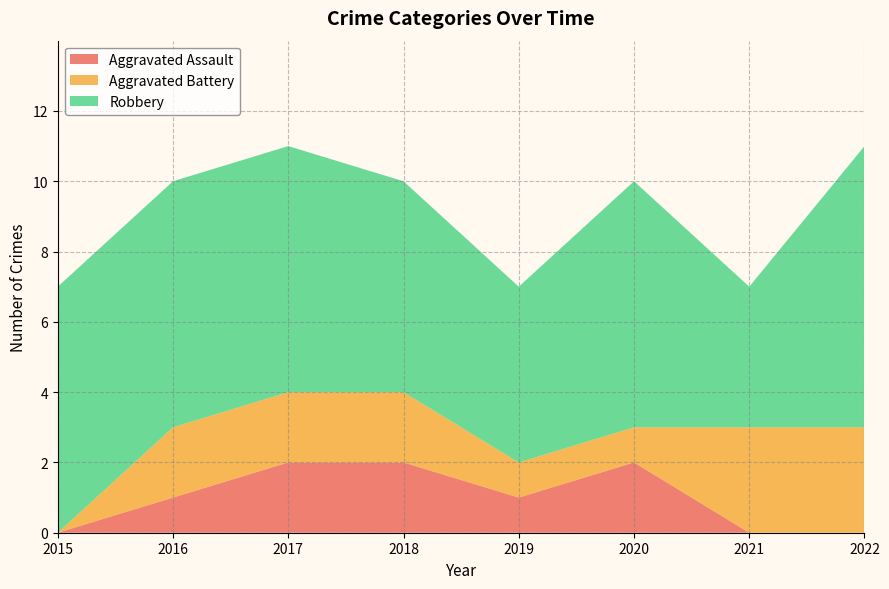

Reading right to left, list all the values displayed in this chart.

Aggravated Assault: 0	0	2	1	2	2	1	0
Aggravated Battery: 3	3	1	1	2	2	2	0
Robbery: 8	4	7	5	6	7	7	7